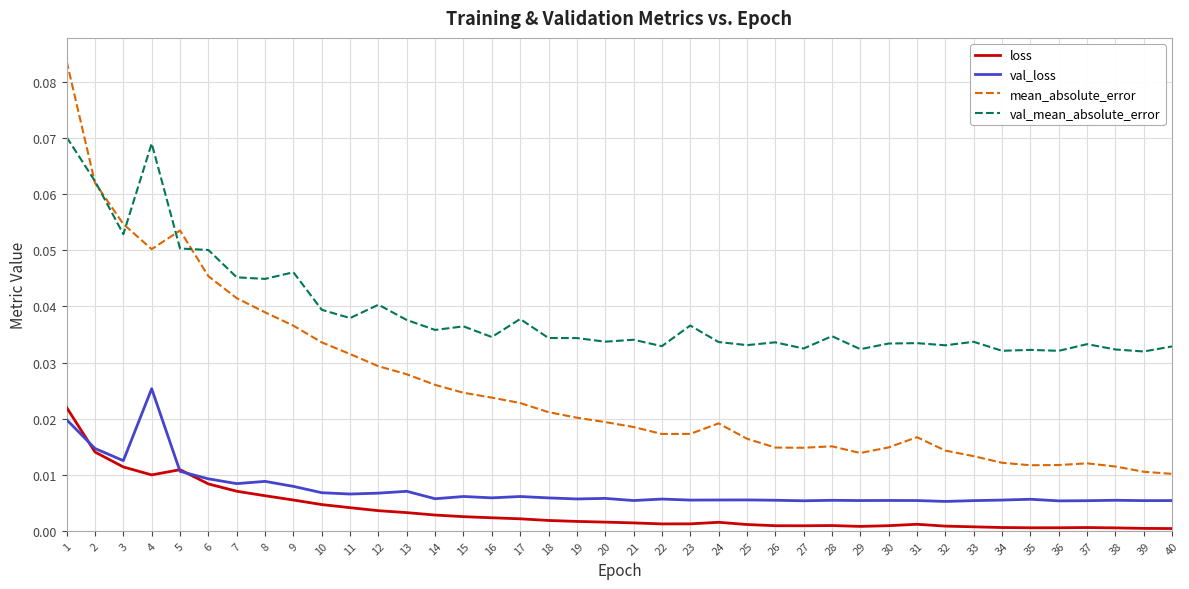

True or false: mean_absolute_error and loss cross at least once.

False